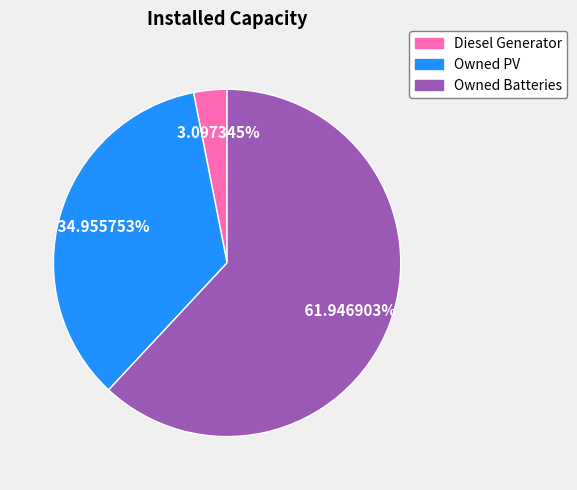

True or false: Diesel Generator accounts for 3% of the total.

True